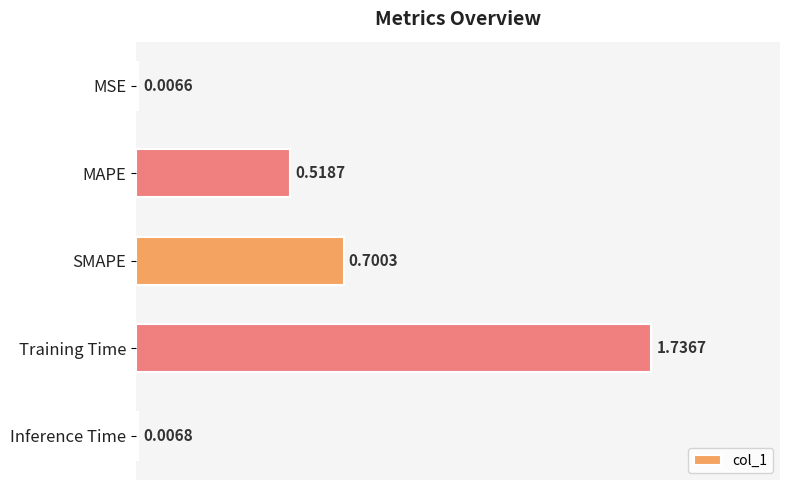

Which label corresponds to the smallest value in the chart?

MSE